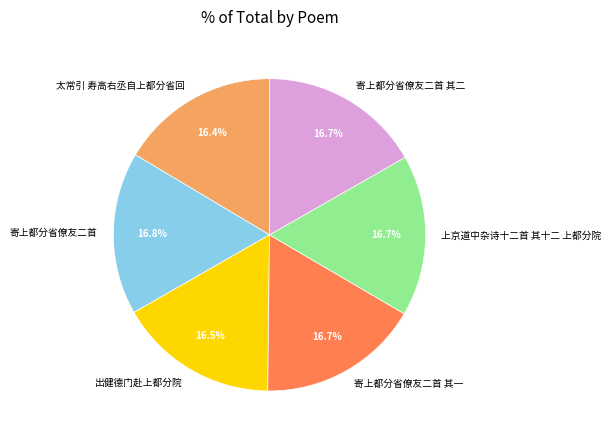

How many segments does this pie chart have?

6